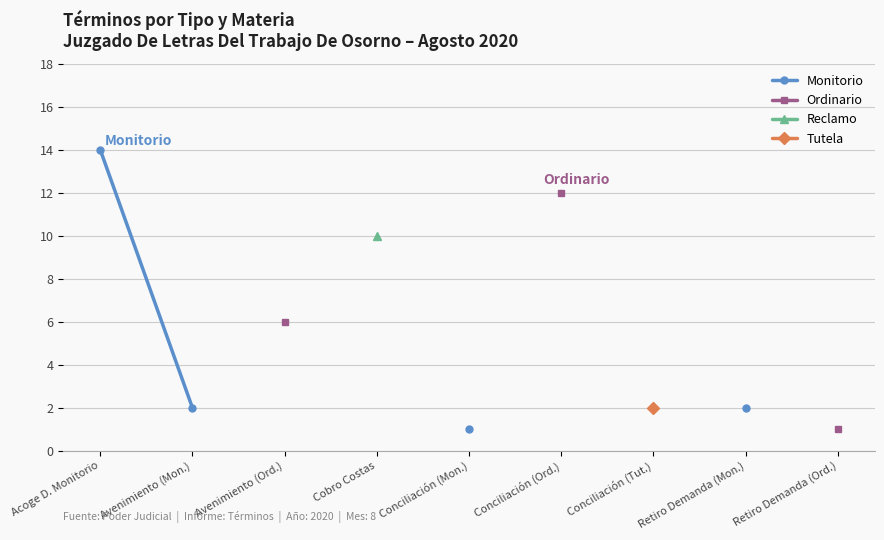

True or false: Reclamo and Ordinario intersect in this chart.

False